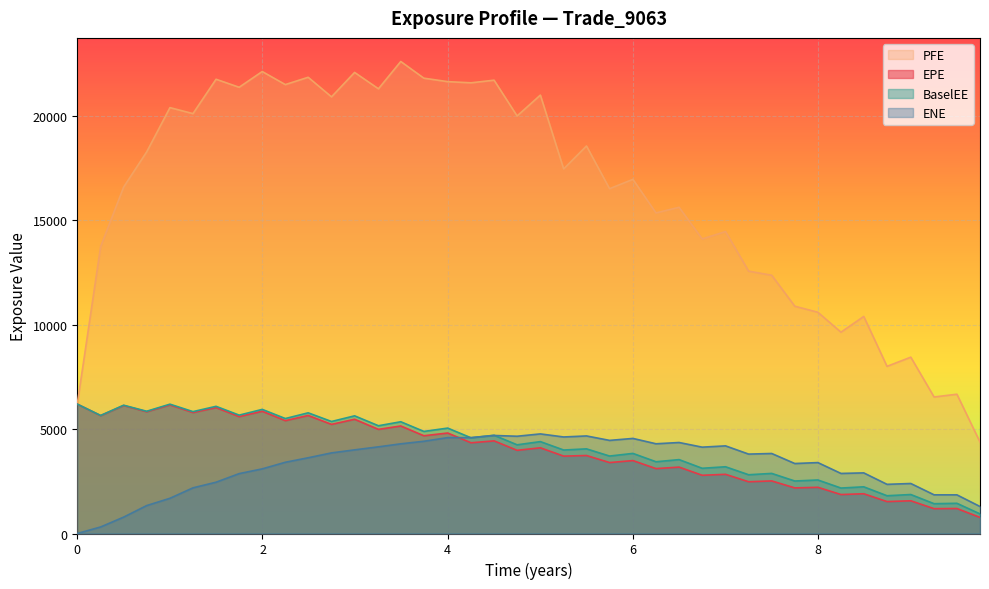

True or false: ENE and BaselEE cross at least once.

True